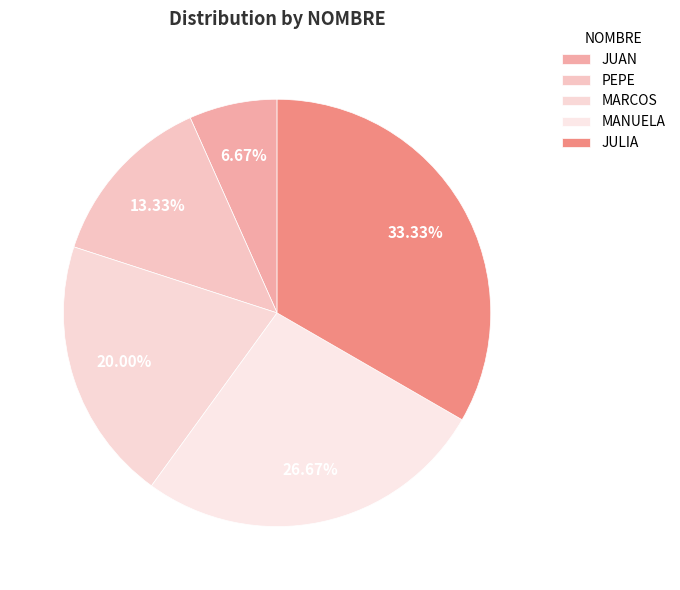

Do MANUELA and JUAN together represent more than half of the pie?

No